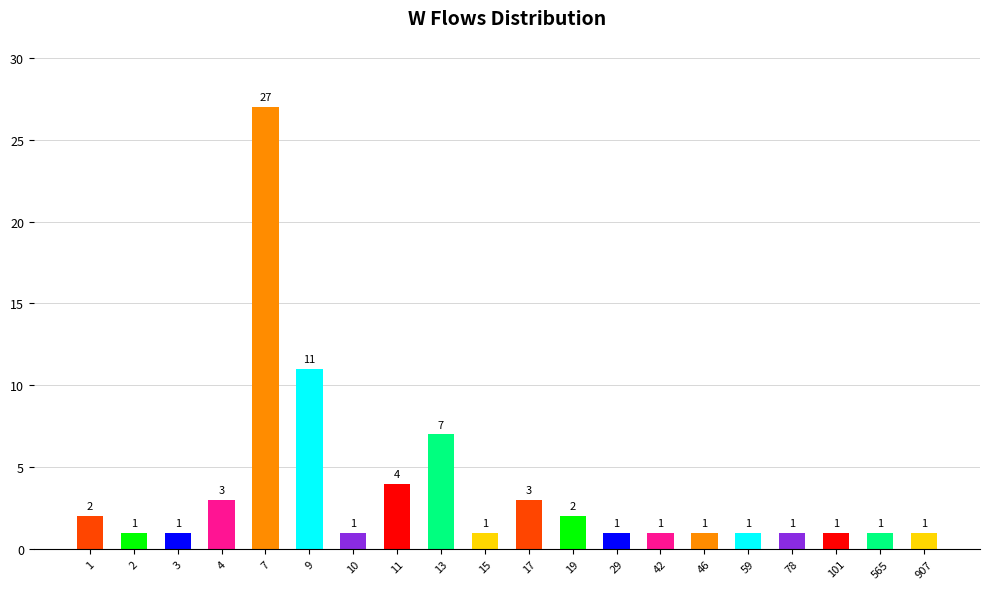

What is the value of the 5th bar from the left?

27